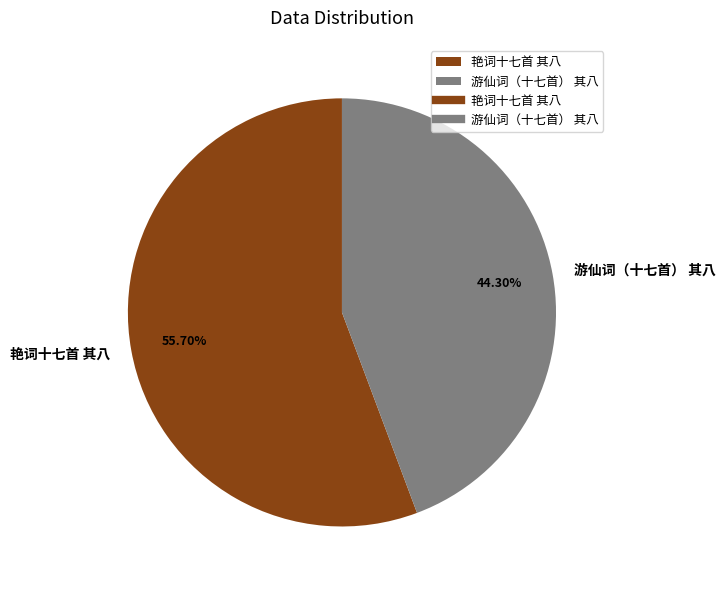

How many segments does this pie chart have?

2